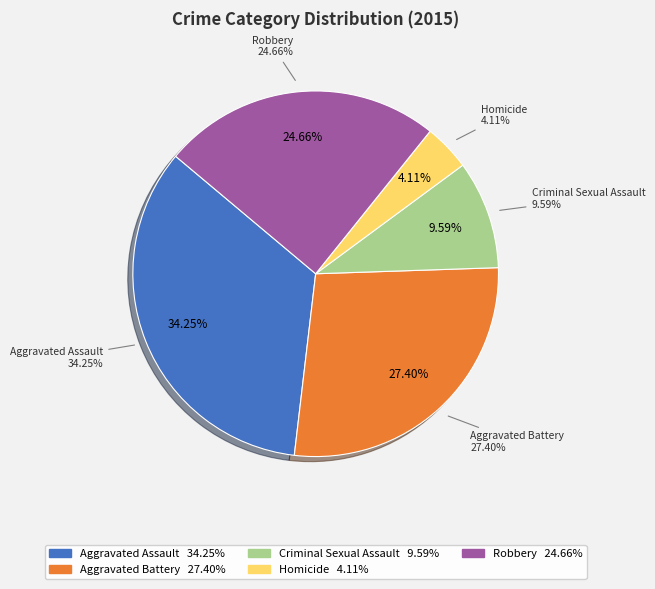

Between Criminal Sexual Assault and Aggravated Battery, which is larger?

Aggravated Battery